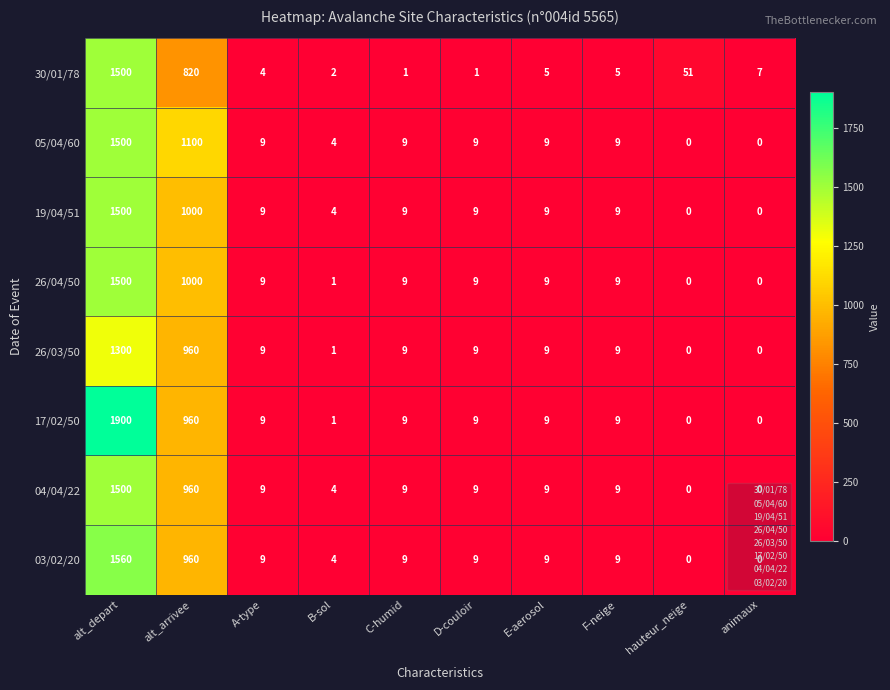

Read the 30/01/78 value at A-type.

4